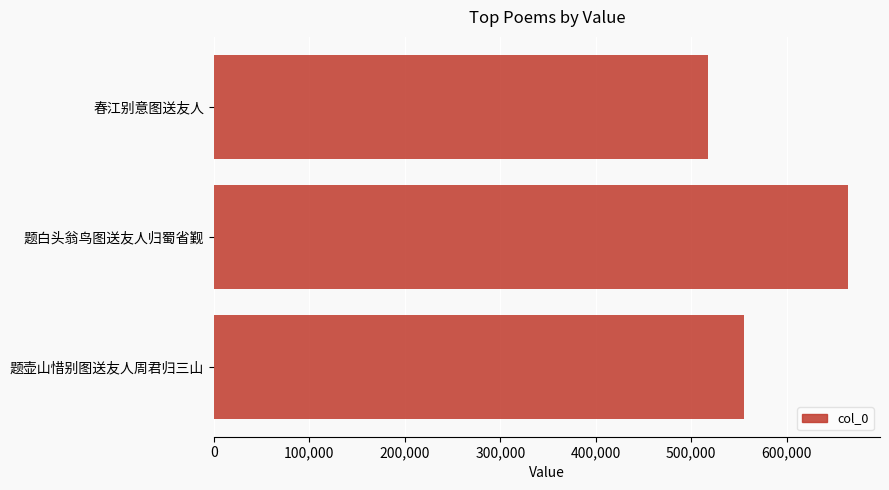

The chart shows a value of 815357 at 春江别意图送友人. True or false?

False